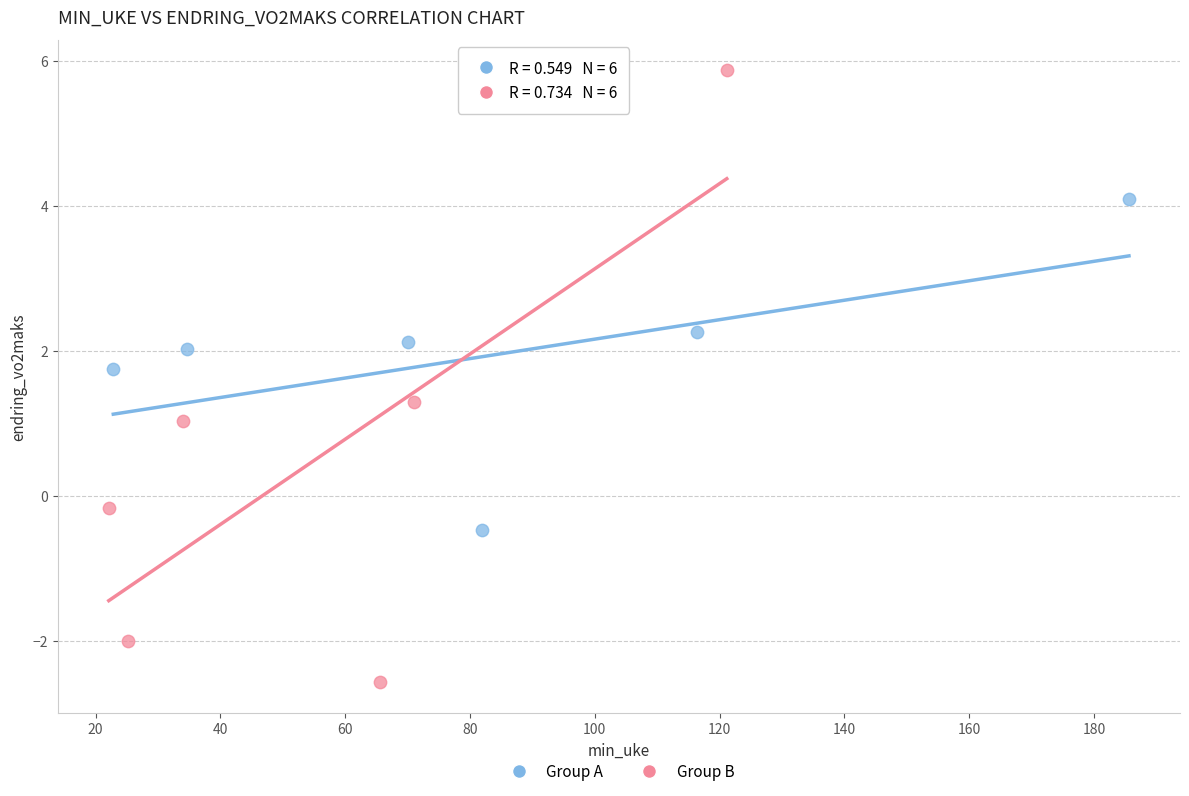

Which series has the widest spread of Y values?

Group B